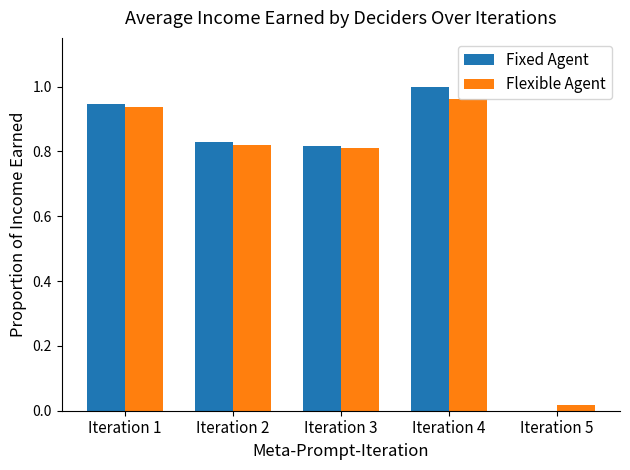

What is the average value of the Fixed Agent series?

0.7